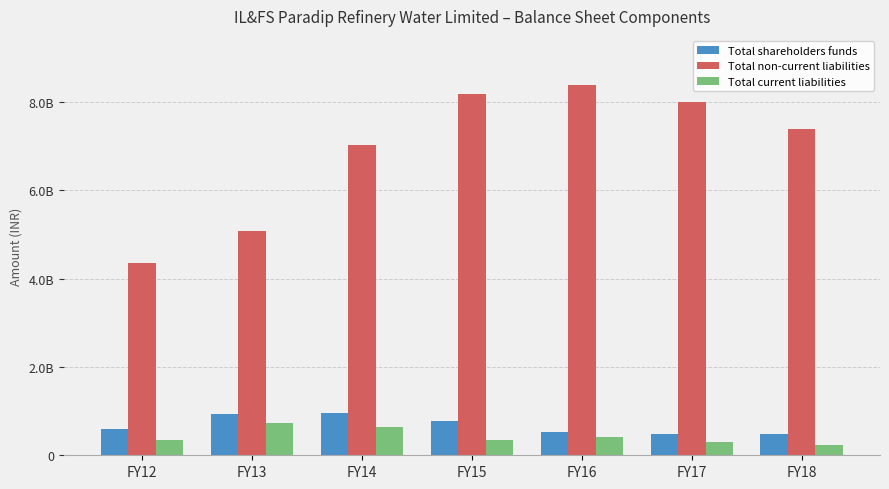

Reading right to left, transcribe all the data shown in this chart.

Total shareholders funds: FY18=476178789	FY17=473745305	FY16=535568961	FY15=775962402	FY14=961477249	FY13=929875934	FY12=604777923
Total non-current liabilities: FY18=7393750425	FY17=8011548800	FY16=8382604068	FY15=8189696626	FY14=7026154092	FY13=5085000000	FY12=4345500000
Total current liabilities: FY18=242679299	FY17=298595003	FY16=420380518	FY15=348855820	FY14=641709248	FY13=730238645	FY12=345717869